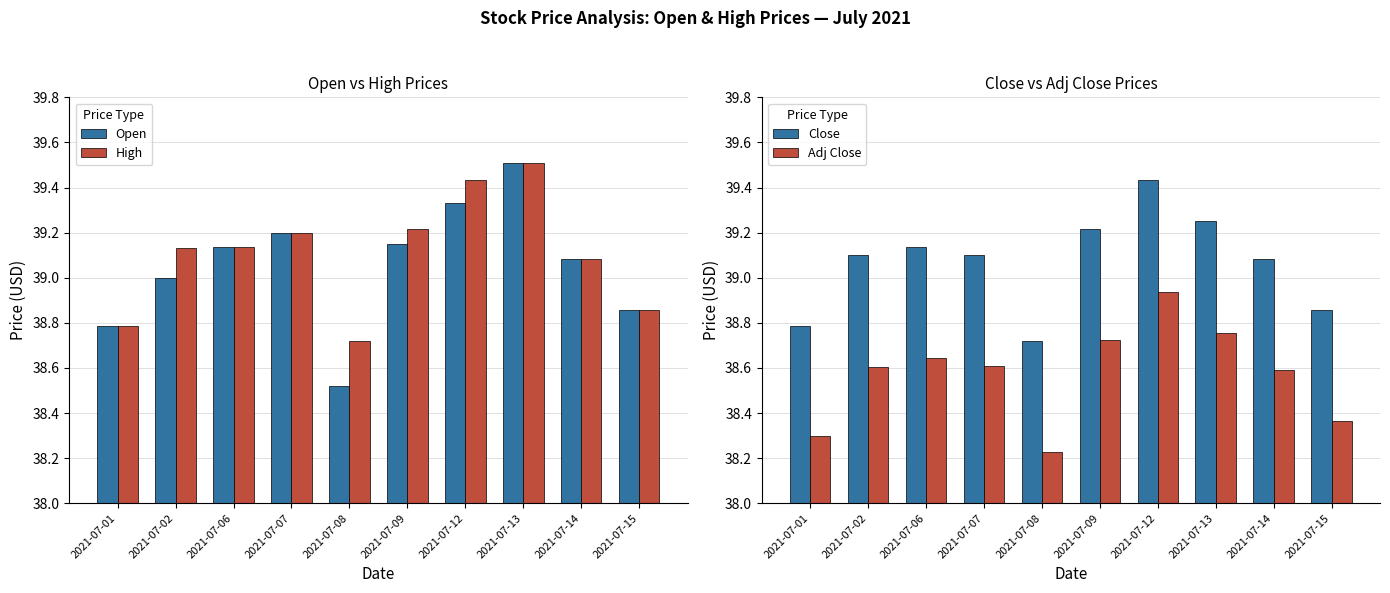

Where is High nearest to the value 39?

2021-07-14